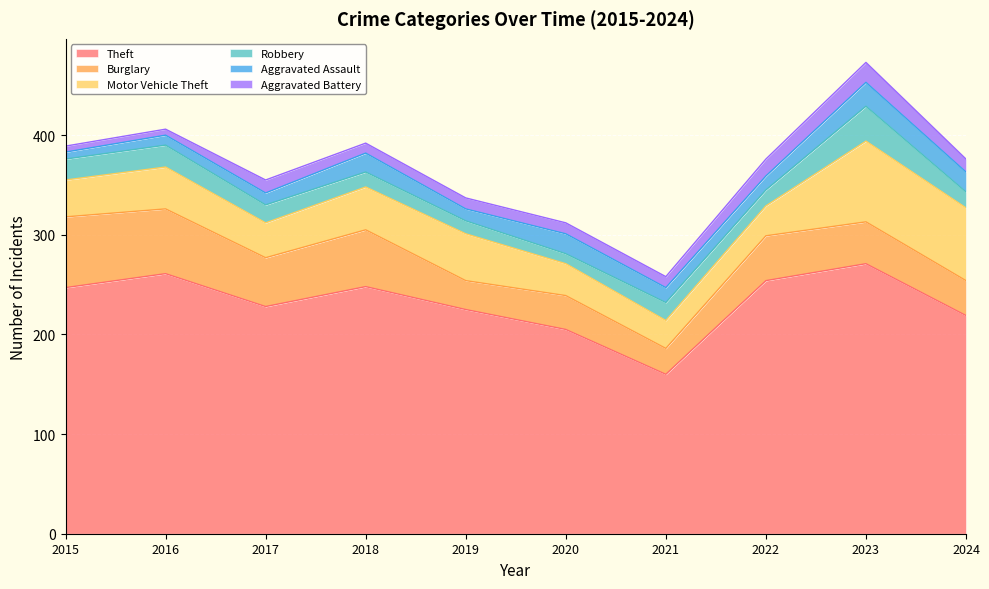

Is the value of Burglary at 2020 greater than the value of Theft at 2021?

No